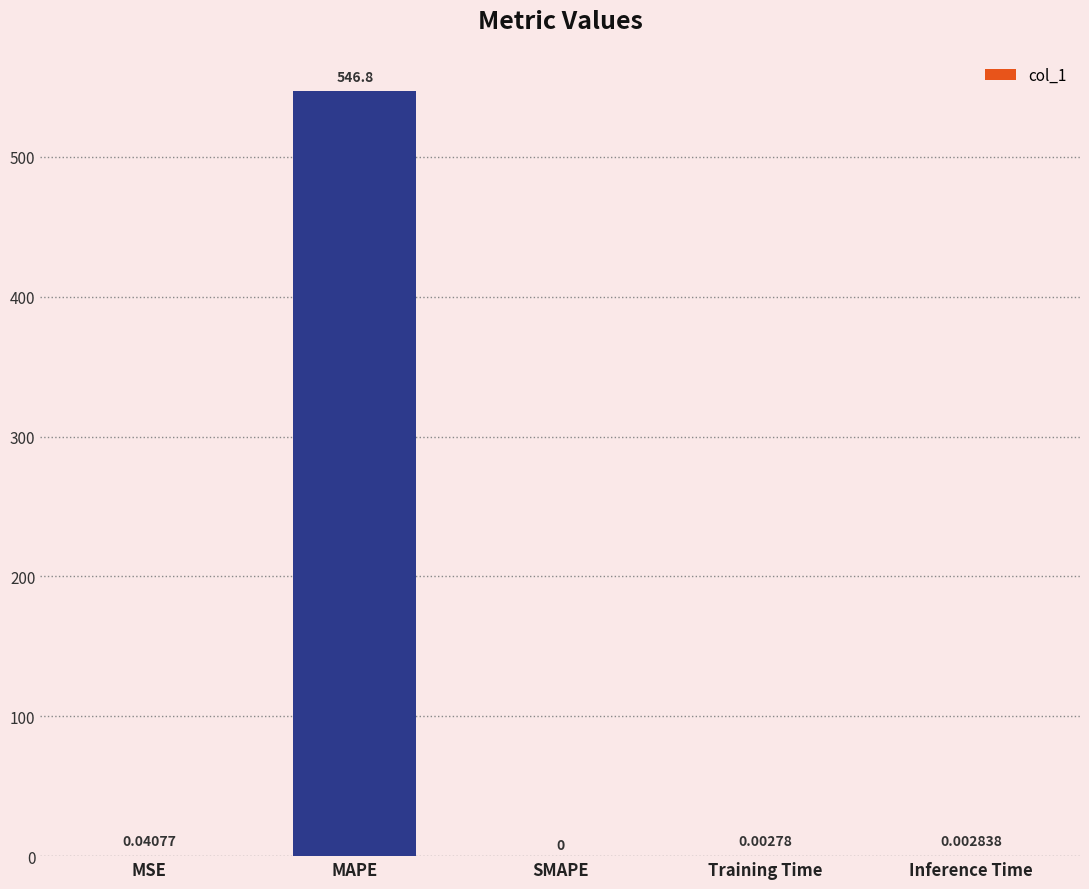

Count the number of values greater than 0.

4